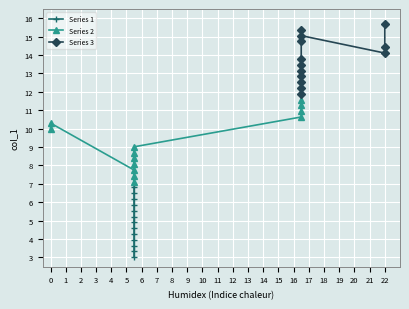

The Series 1 series shows 3.1 at 9. True or false?

False